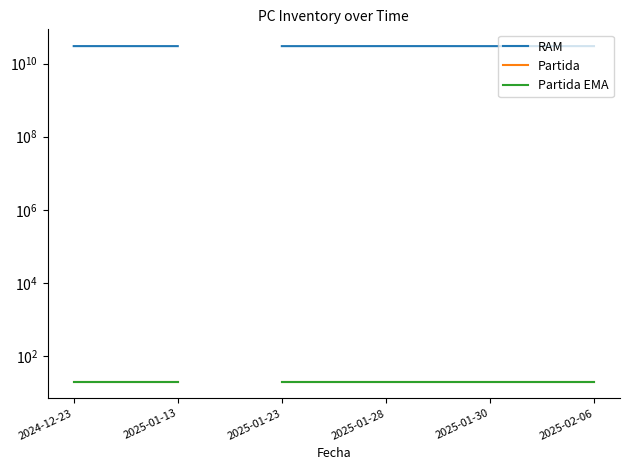

What is the lowest value of the RAM series?

30092844228.0